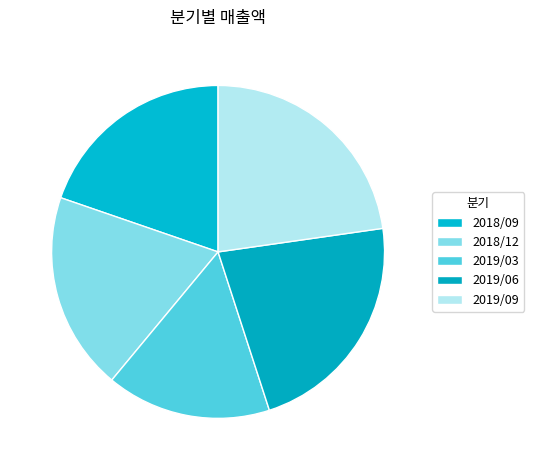

Is it true that 2019/09 is 23% of the pie?

True